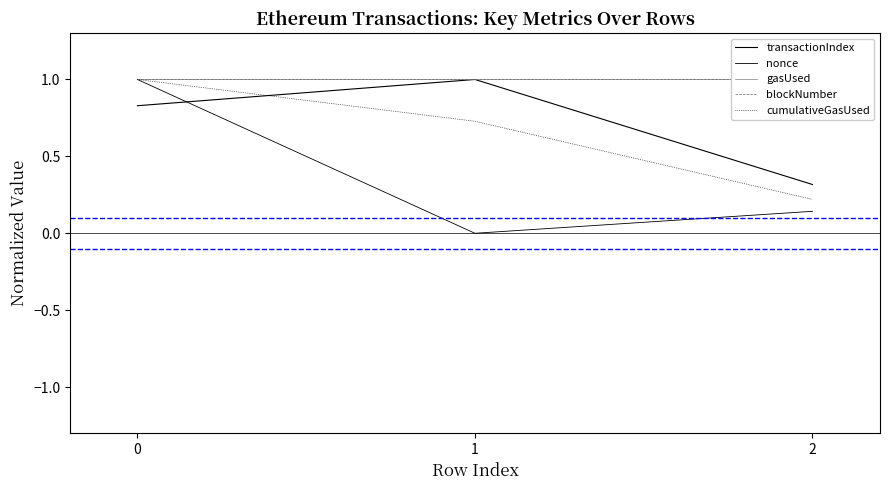

How many values in the nonce series exceed 0?

2